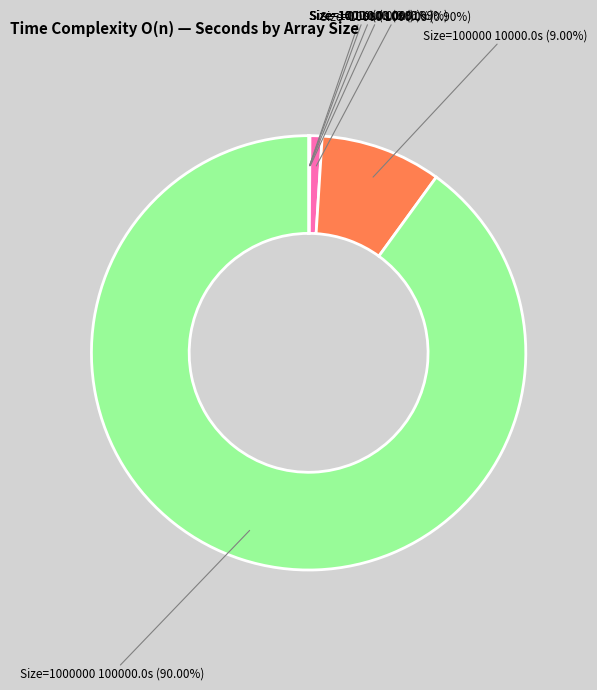

Does any single category account for the majority?

Yes